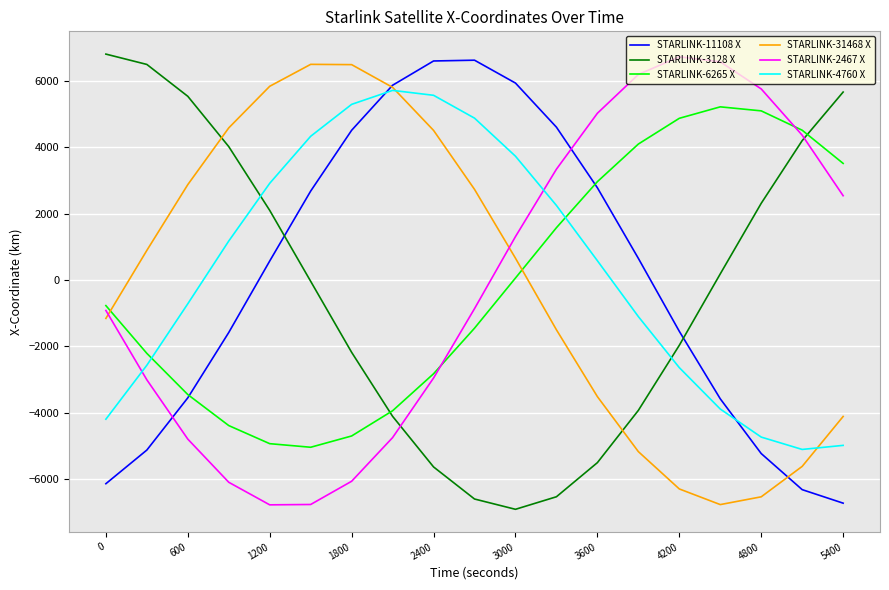

Does the chart have visible grid lines?

Yes